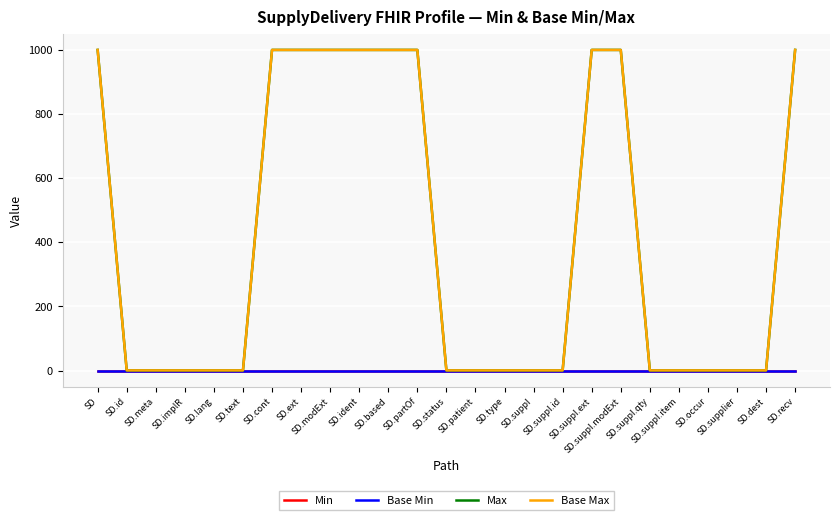

Is it true that Max equals 1 at SD.suppI.qty?

True